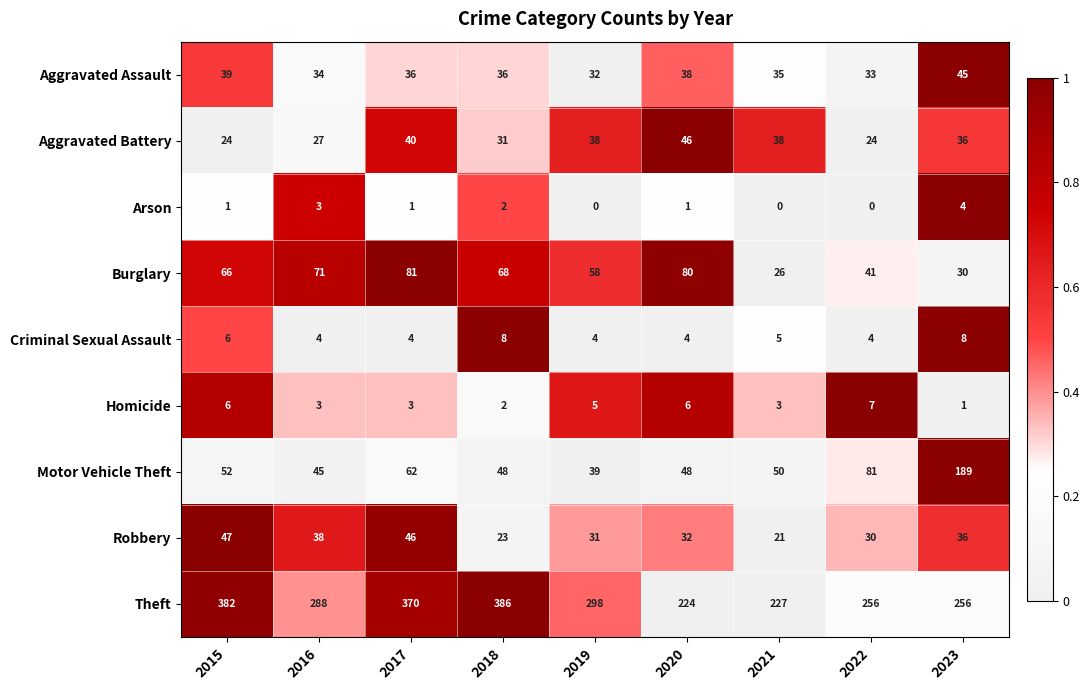

At how many categories does at least one series exceed 0?

9